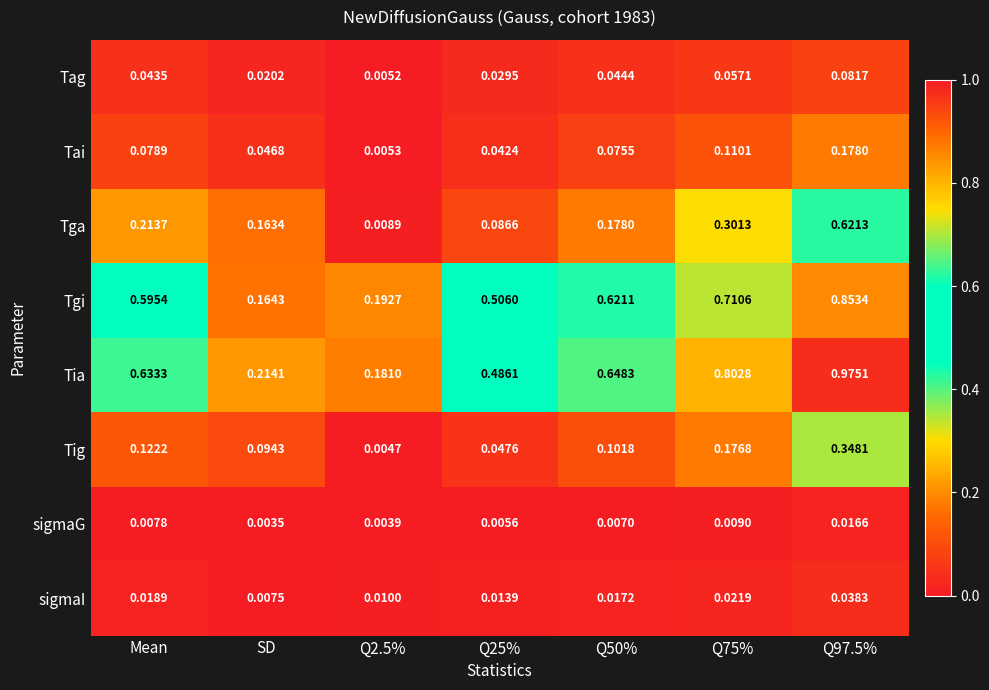

Rank the series by their maximum value, from lowest to highest.

sigmaG, sigmaI, Tag, Tai, Tig, Tga, Tgi, Tia